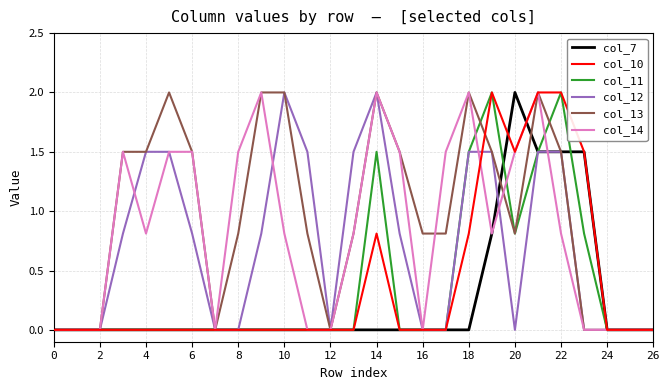

Which series has the largest total across all categories?

col_13